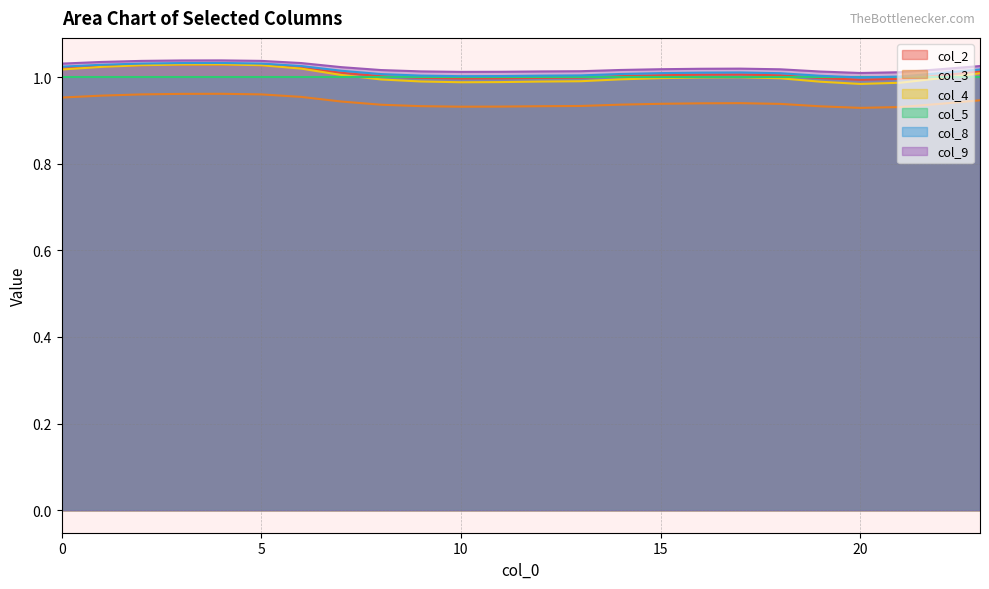

True or false: col_8 and col_3 cross at least once.

False